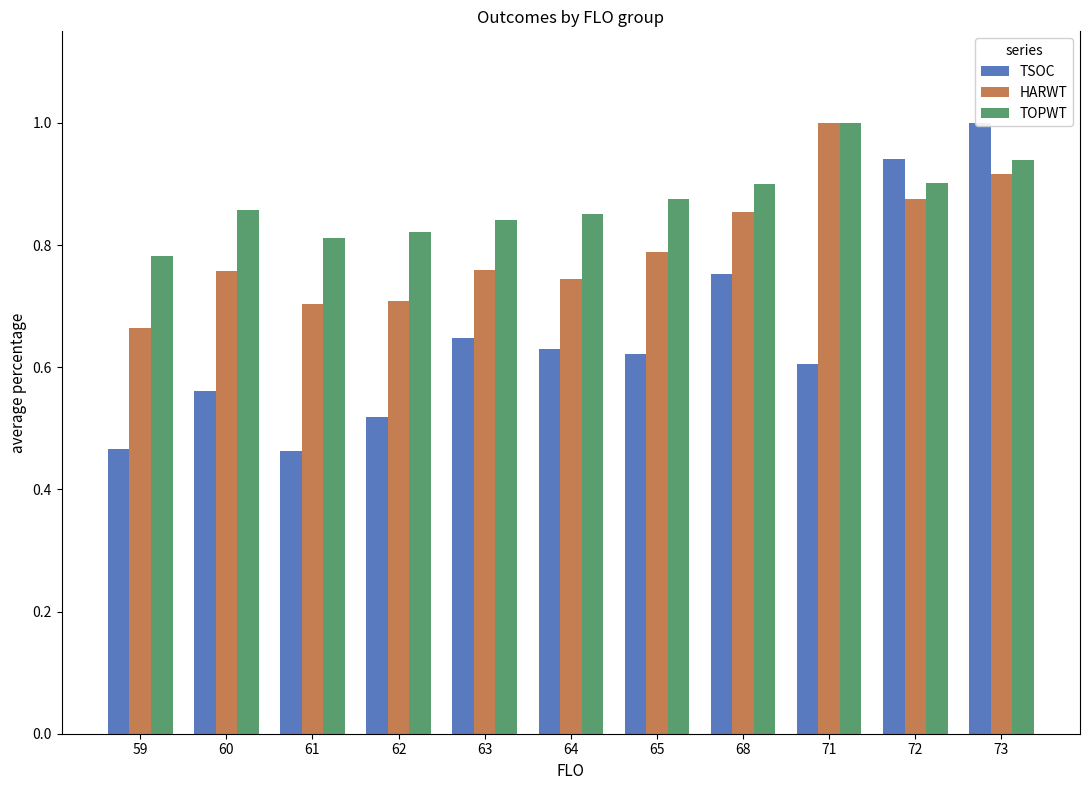

What is the value of the TSOC bar at the 6th from the left?

0.6